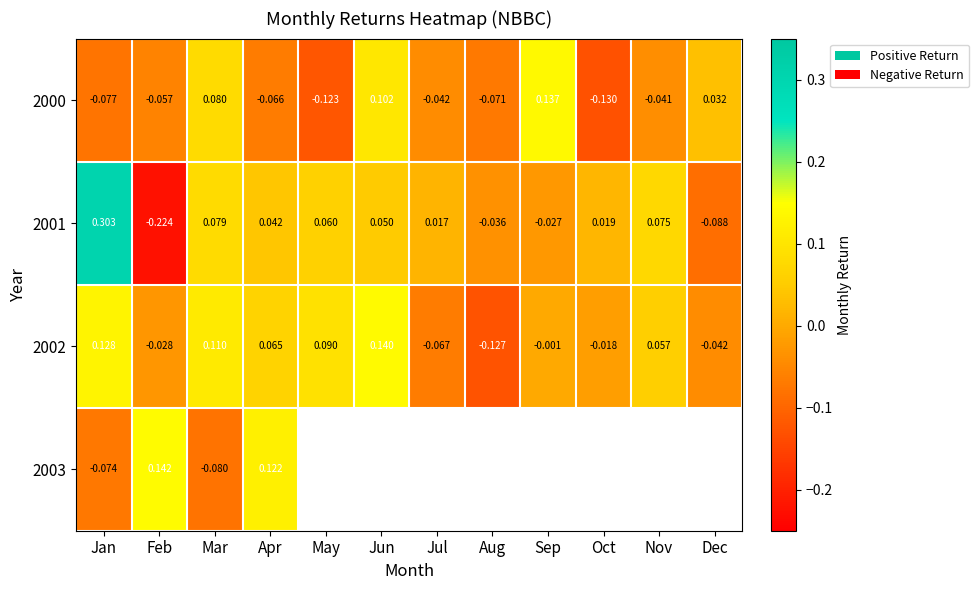

Where does the 2001 series first go above 0?

Jan